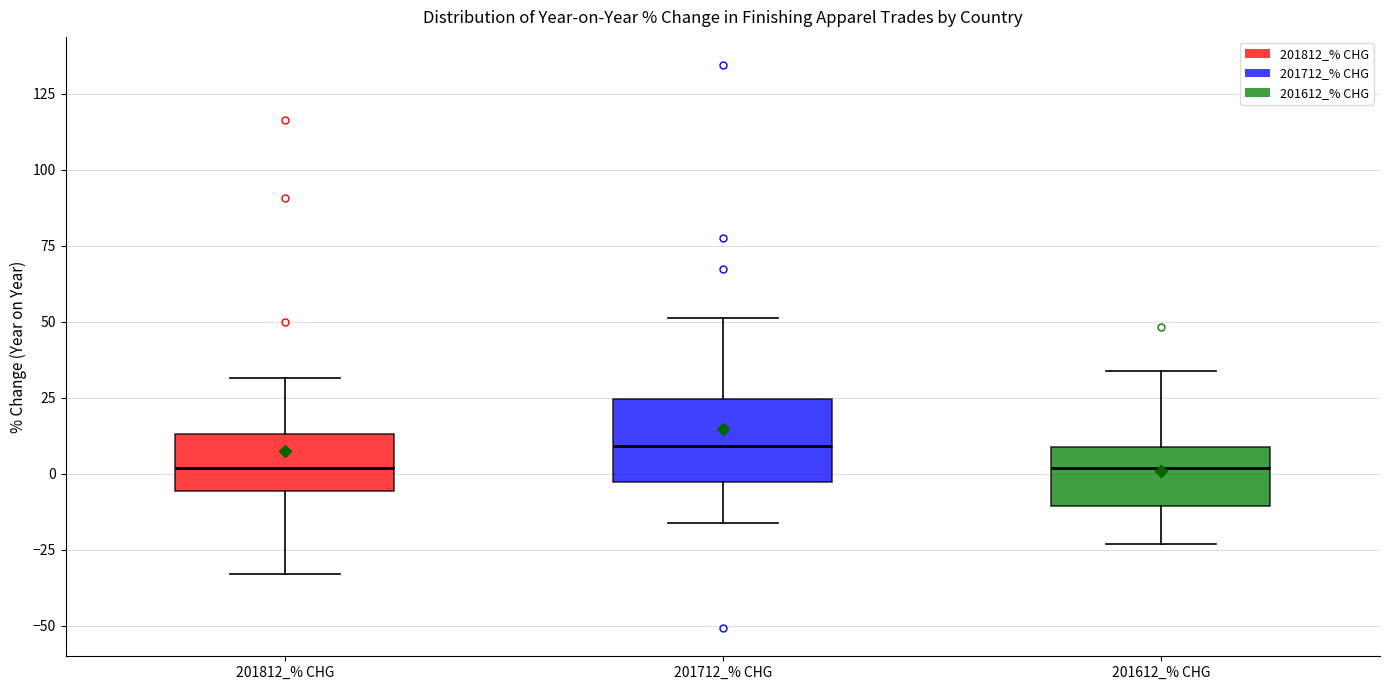

Which box is the tallest, from its lower edge to its upper edge?

201712_% CHG